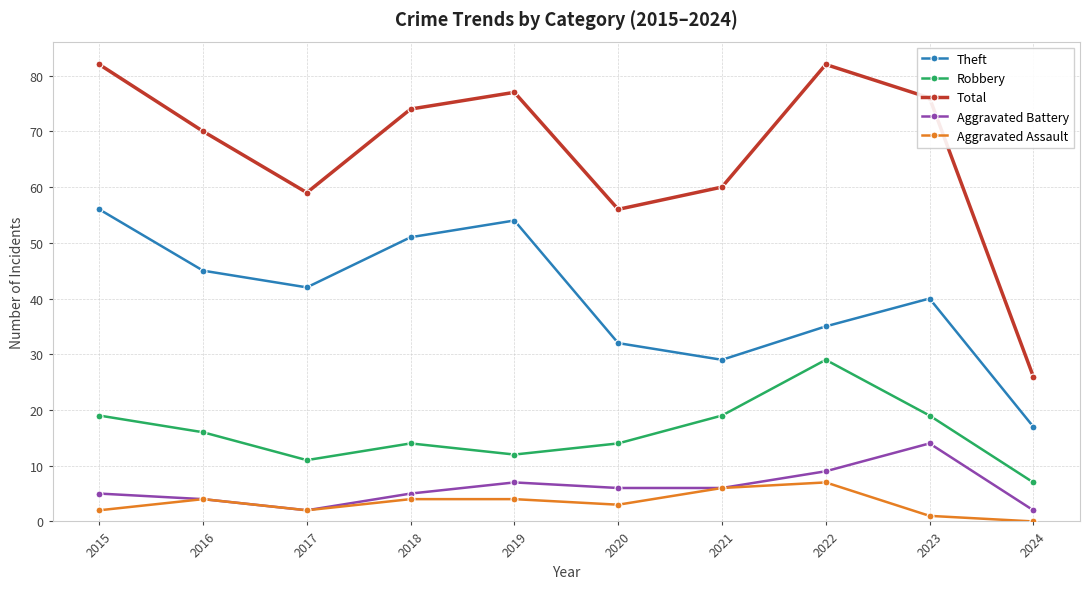

Reading left to right, transcribe all the data shown in this chart.

Theft: 2015=56	2016=45	2017=42	2018=51	2019=54	2020=32	2021=29	2022=35	2023=40	2024=17
Robbery: 2015=19	2016=16	2017=11	2018=14	2019=12	2020=14	2021=19	2022=29	2023=19	2024=7
Total: 2015=82	2016=70	2017=59	2018=74	2019=77	2020=56	2021=60	2022=82	2023=76	2024=26
Aggravated Battery: 2015=5	2016=4	2017=2	2018=5	2019=7	2020=6	2021=6	2022=9	2023=14	2024=2
Aggravated Assault: 2015=2	2016=4	2017=2	2018=4	2019=4	2020=3	2021=6	2022=7	2023=1	2024=0